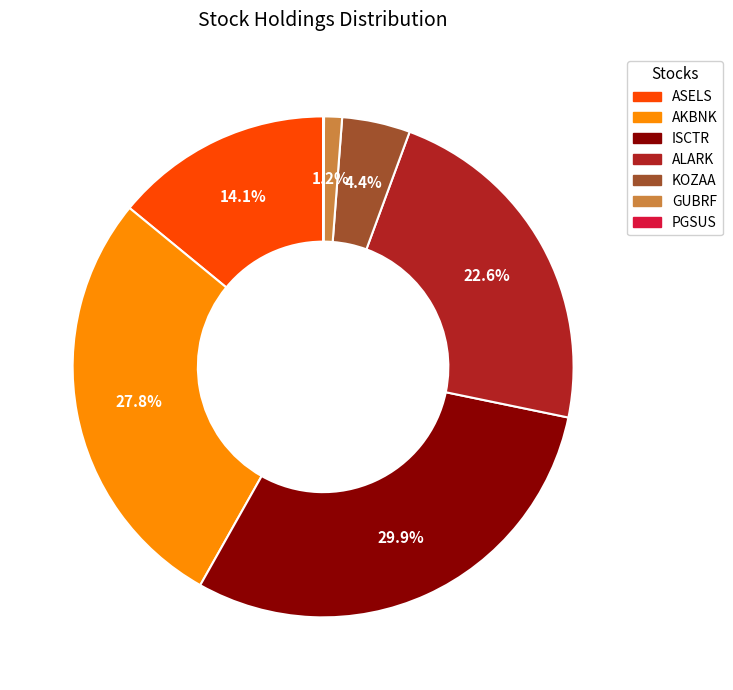

What percentage is the KOZAA slice, to the nearest percent?

4%